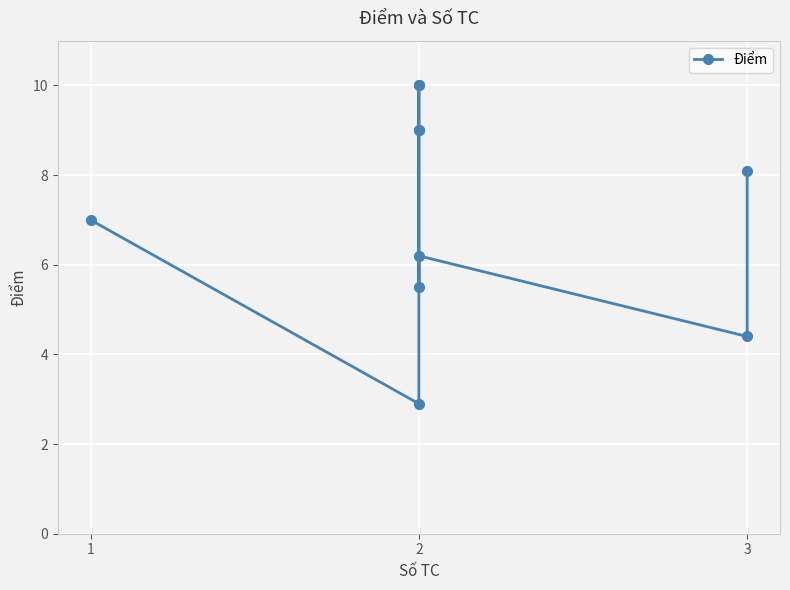

How many data points are less than 8?

5